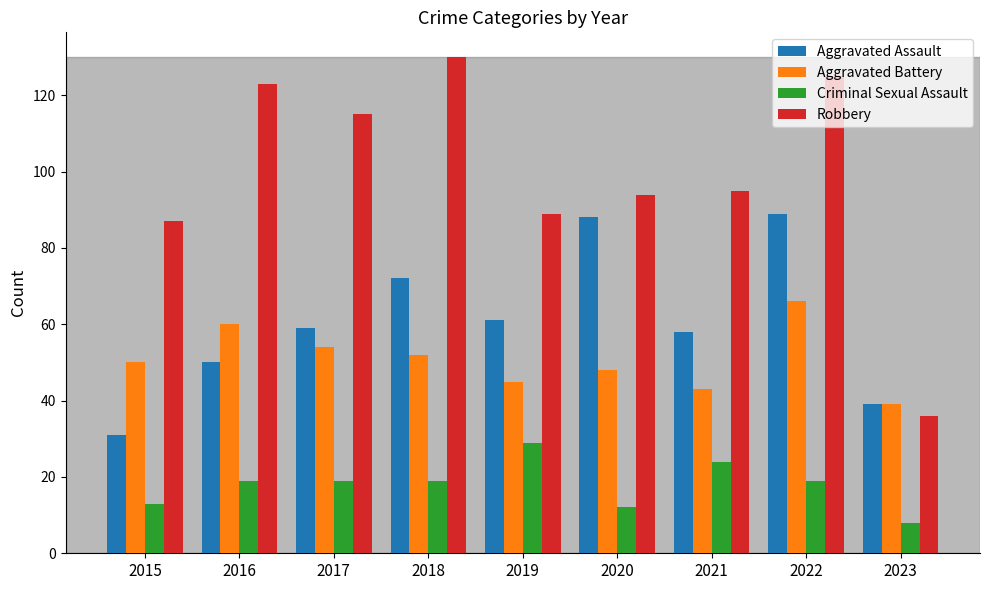

List the series in order of their peak value, lowest first.

Criminal Sexual Assault, Aggravated Battery, Aggravated Assault, Robbery